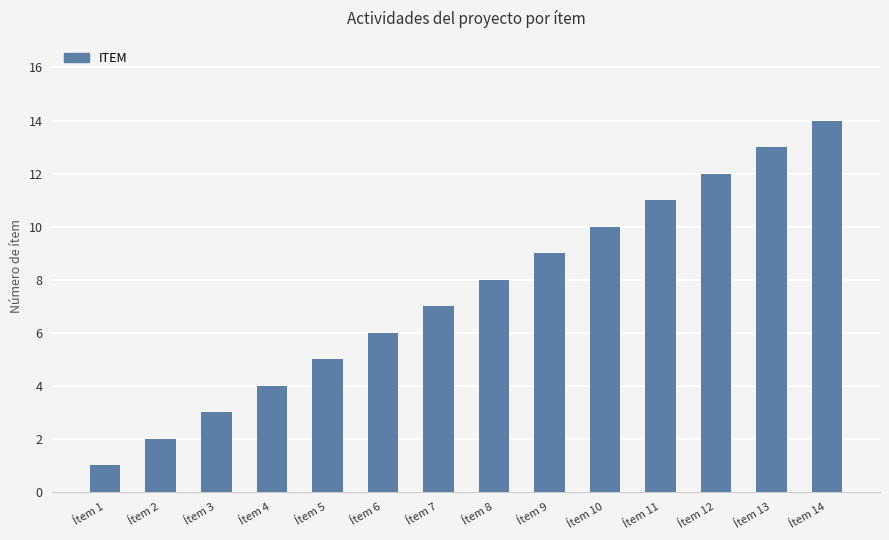

What is the difference between the values at Ítem 6 and Ítem 11?

5